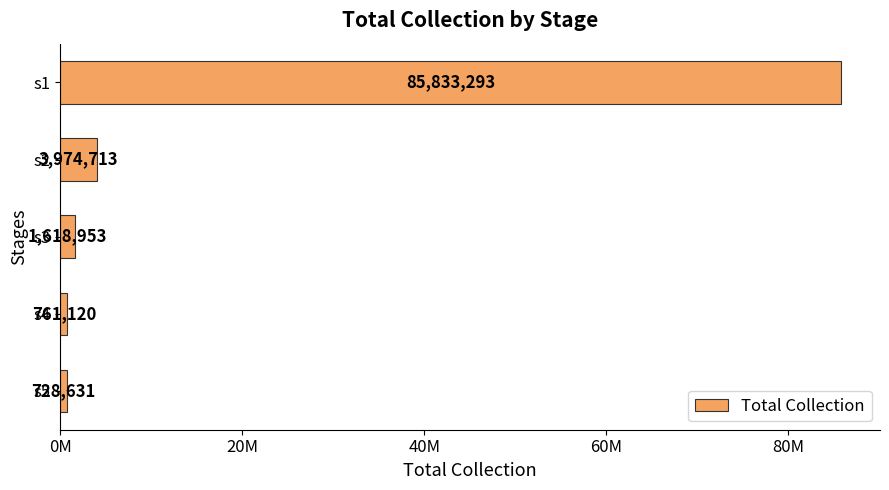

Does the chart contain any negative values?

No